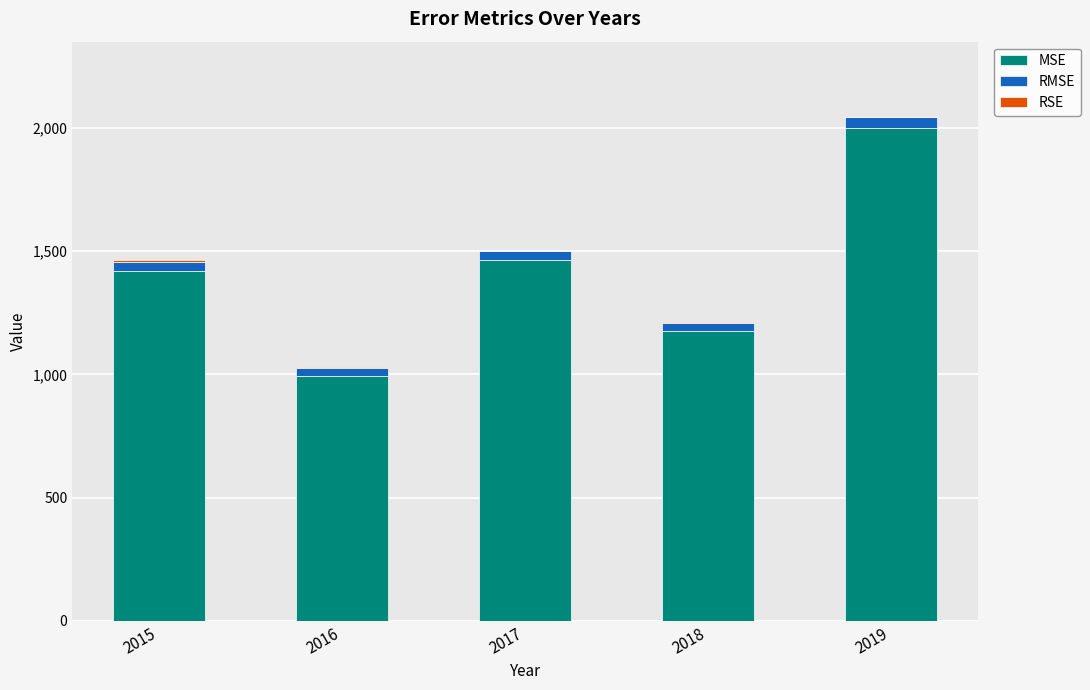

At which label is MSE closest to 1495?

2017